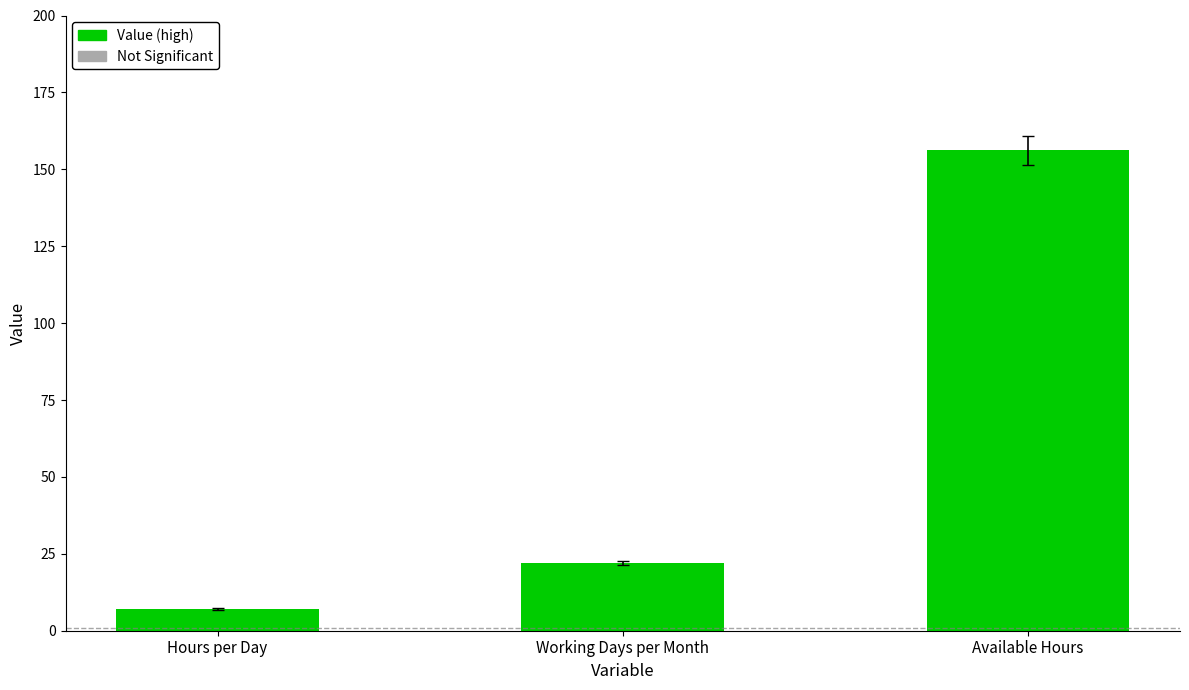

How many values are below 22?

1